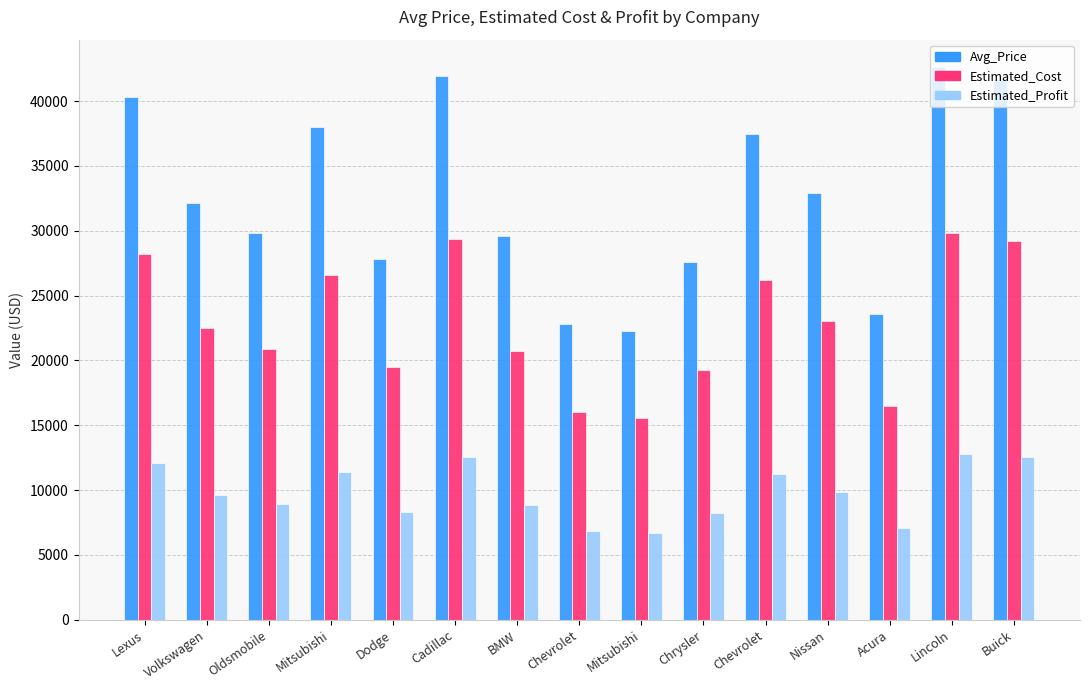

Does the chart contain stacked bars?

No